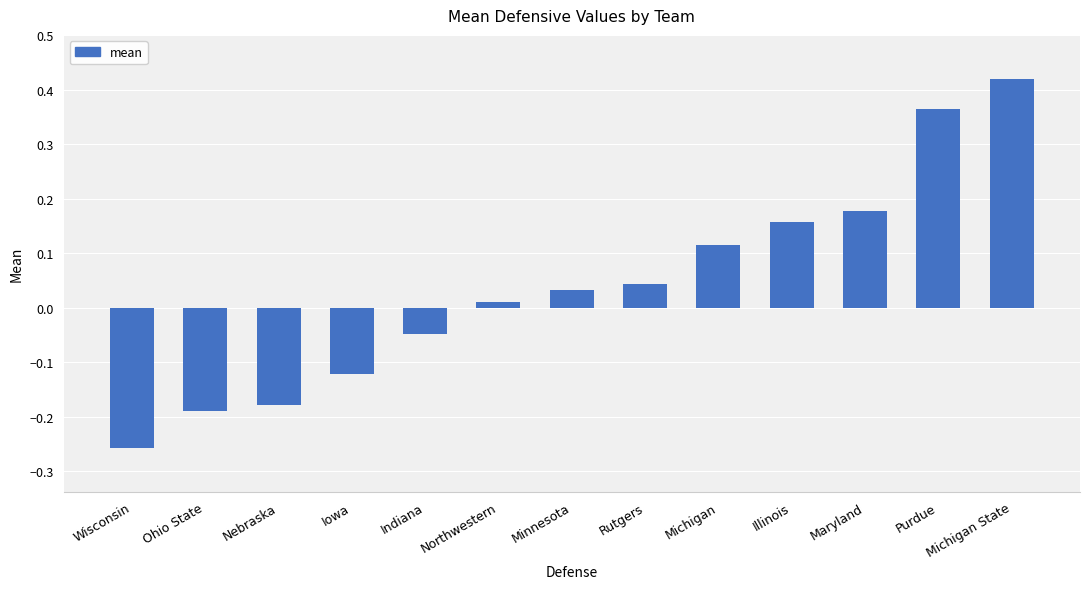

What is the difference between the maximum and minimum values?

0.7